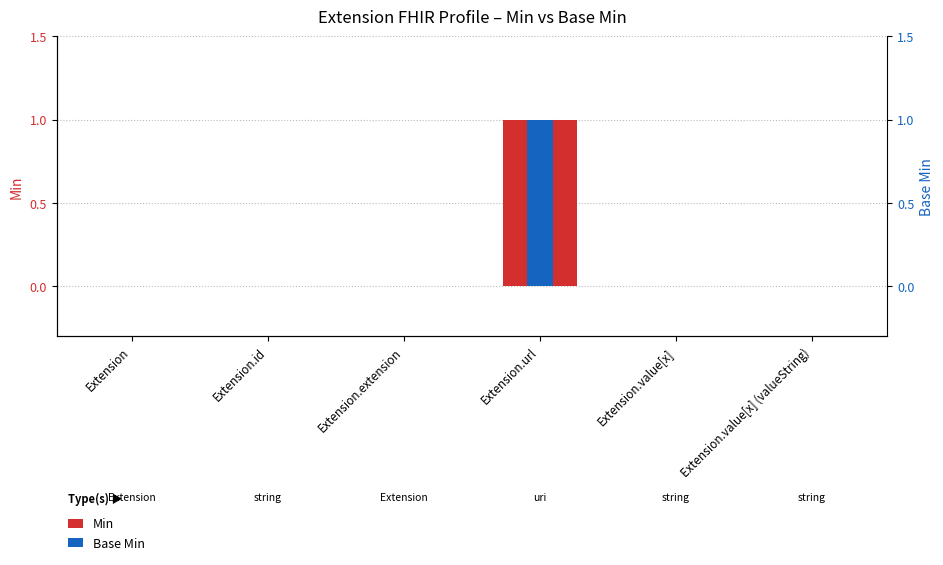

What position from the right is Extension.extension?

4